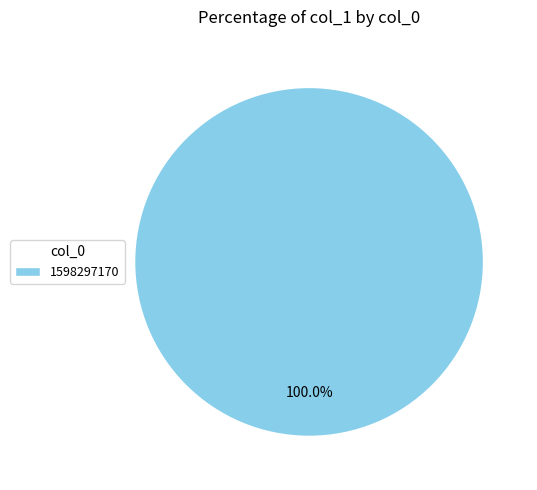

Which slice represents more than half of the pie?

1598297170